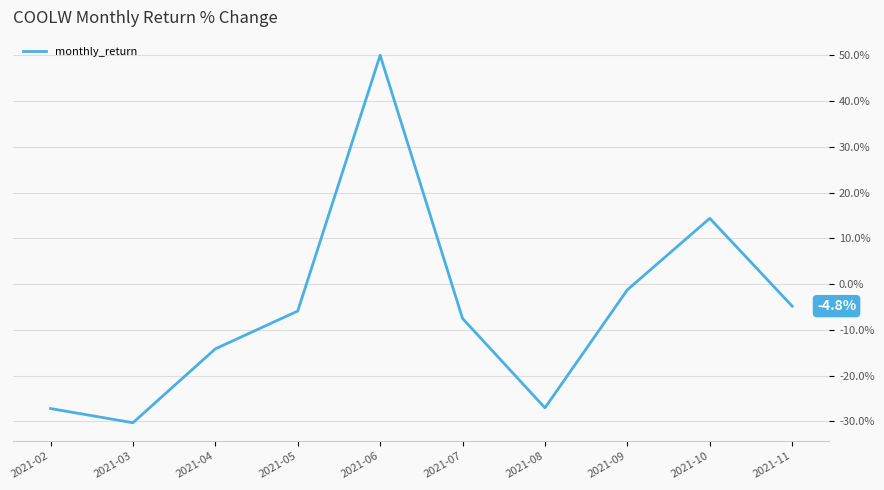

Is this an area chart (filled region under the line)?

No